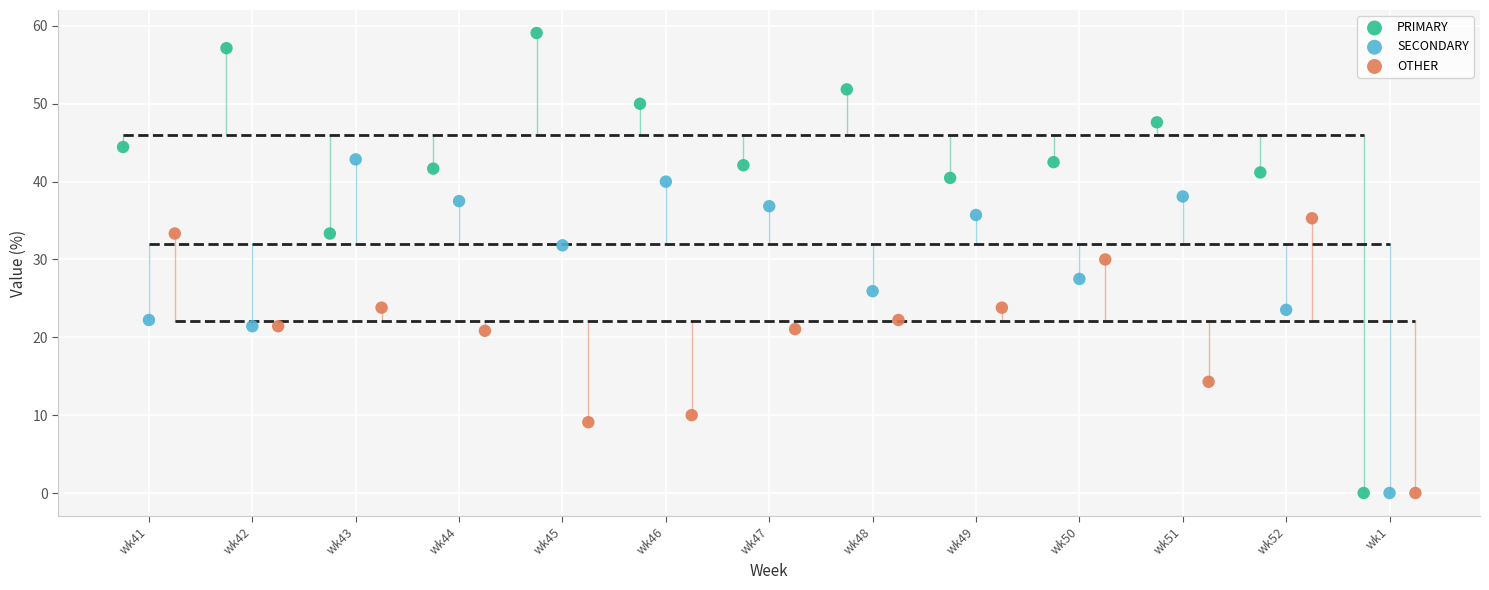

Which series has the largest Y range (max minus min)?

PRIMARY